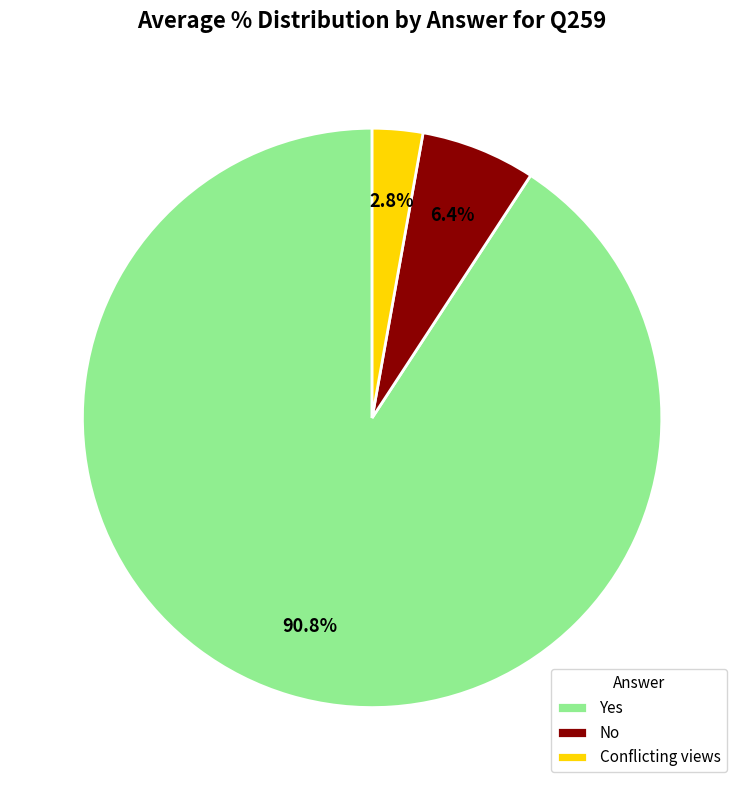

What is the smallest slice in the pie chart?

Conflicting views